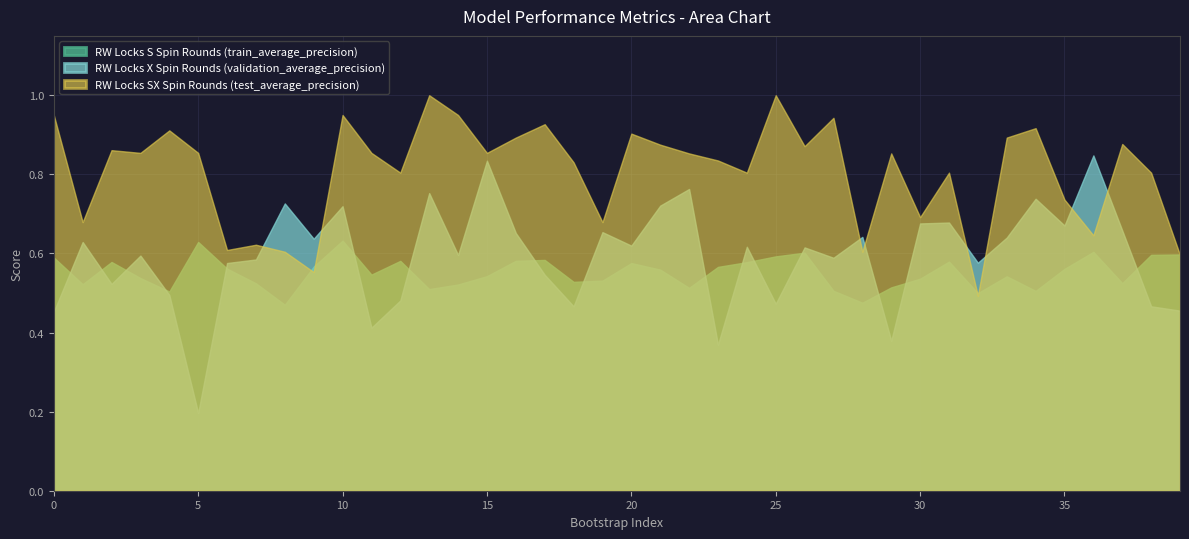

At how many categories does at least one series exceed 0?

40